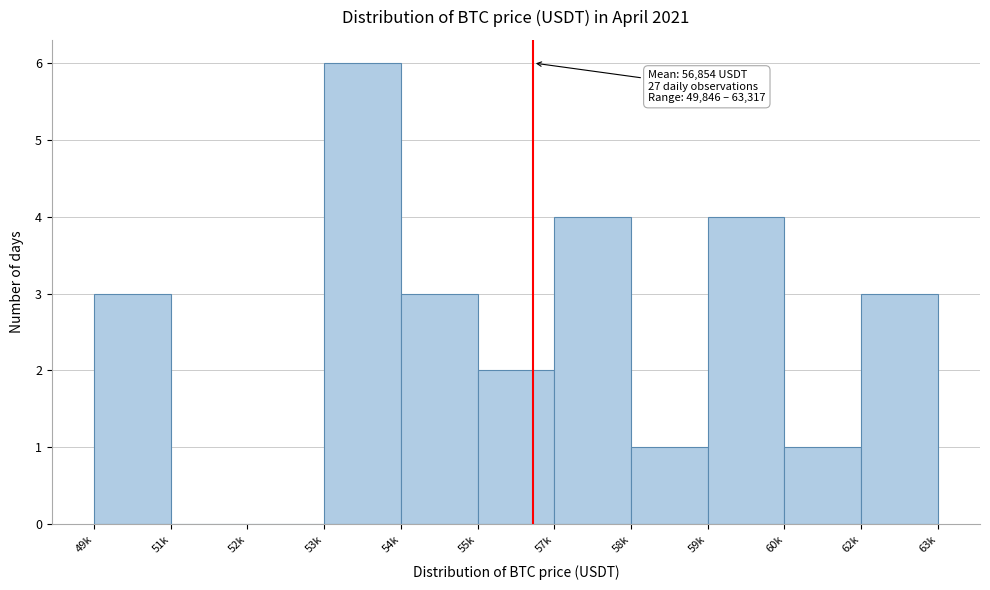

Reading right to left, transcribe all the data shown in this chart.

62k=3	60k=1	59k=4	58k=1	57k=4	55k=2	54k=3	53k=6	52k=0	51k=0	49k=3